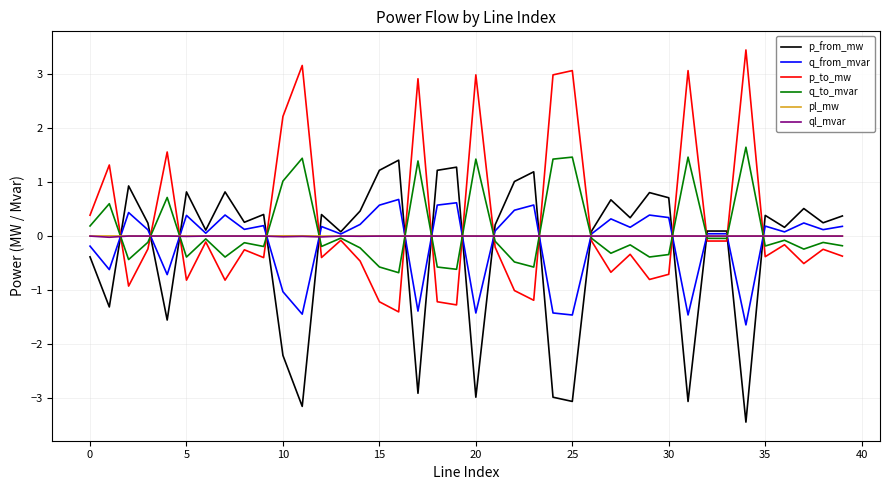

What is the maximum value shown in the chart?

3.4